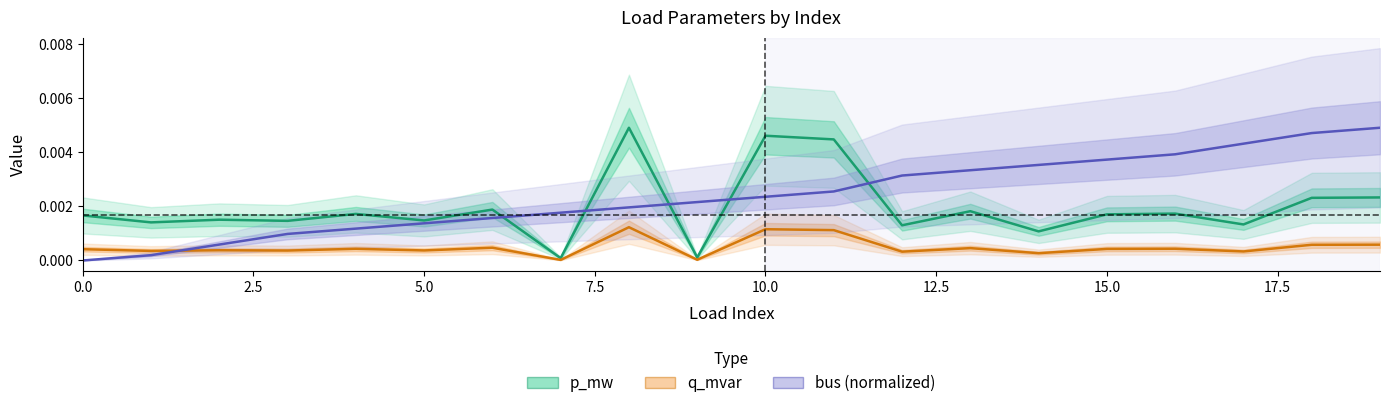

How many lines are shown in the chart?

3